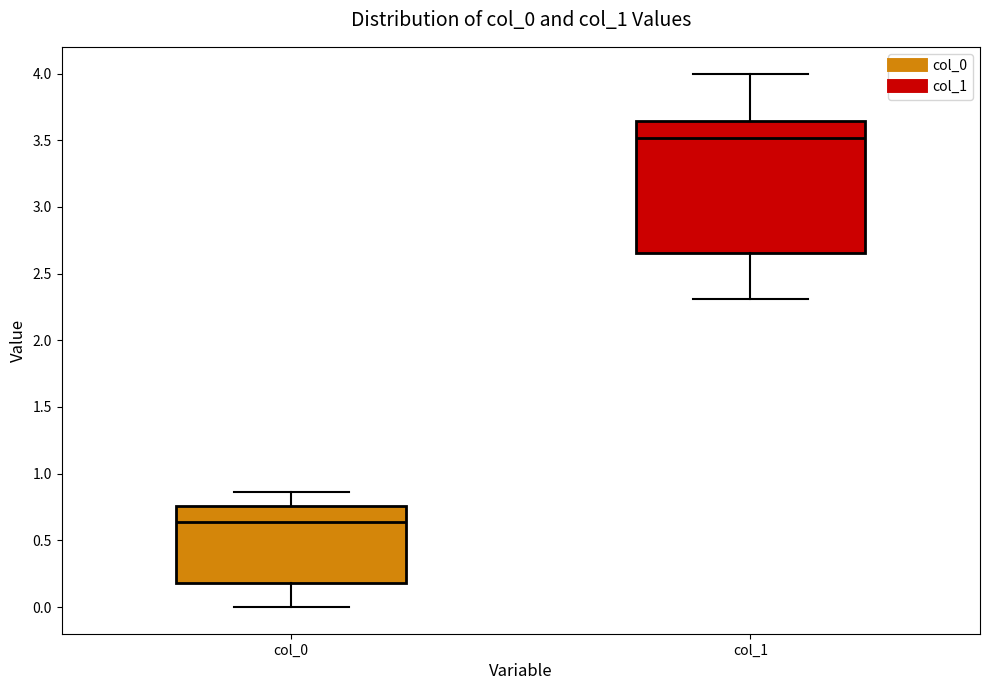

Where does the lower whisker of the box for col_1 end on the y-axis? The values are not printed on the chart, so give them approximately, as read against the axis.

2.30